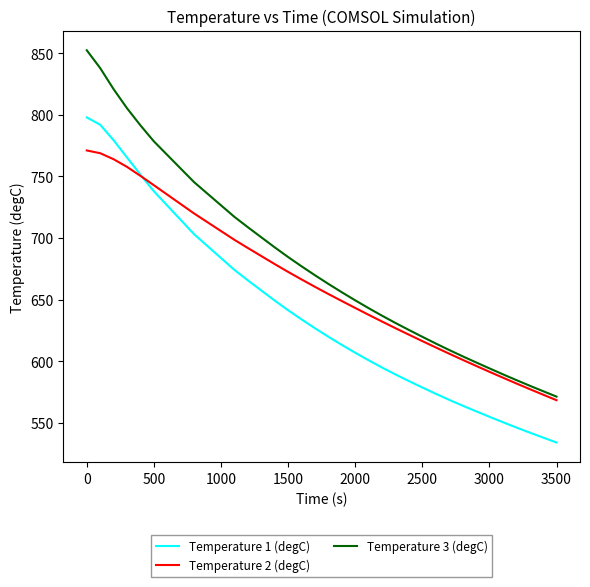

How many lines are shown in the chart?

3